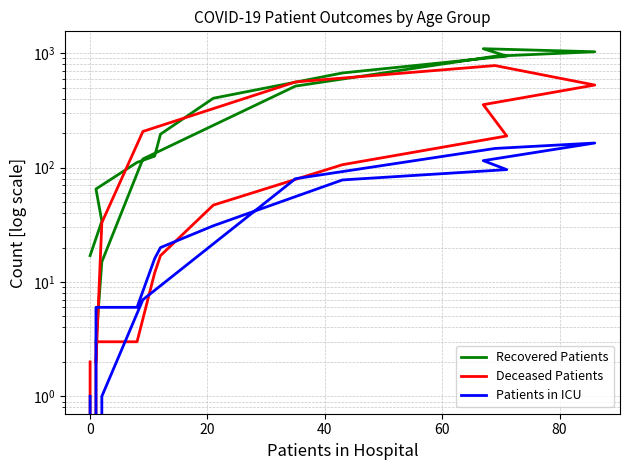

What is the maximum value for Recovered Patients?

1095